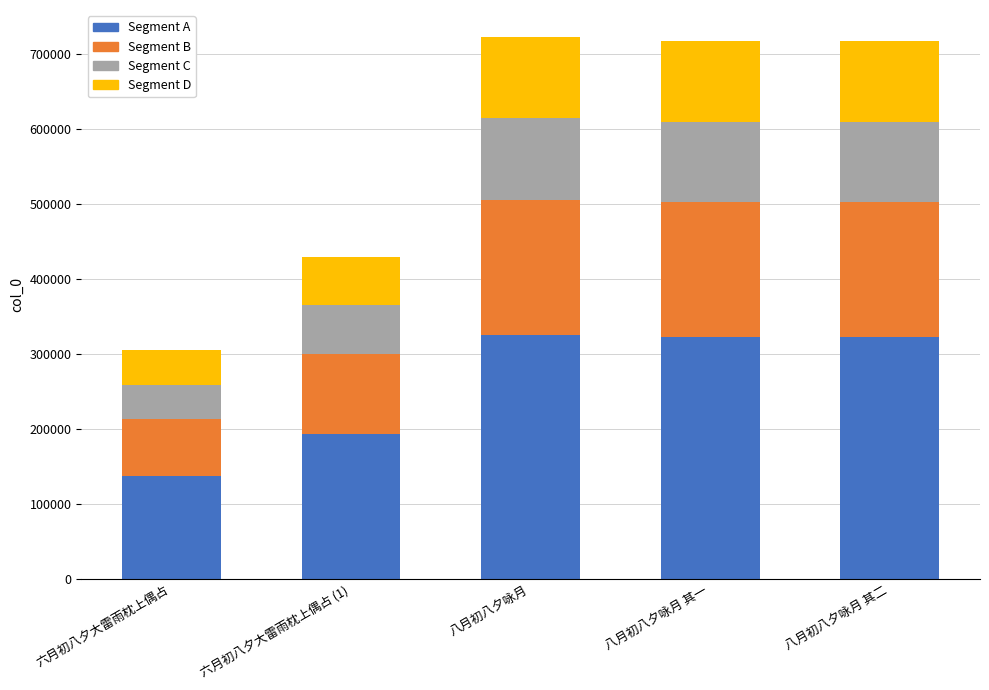

True or false: Segment A has a value of 322817.0 at 八月初八夕咏月 其二.

True